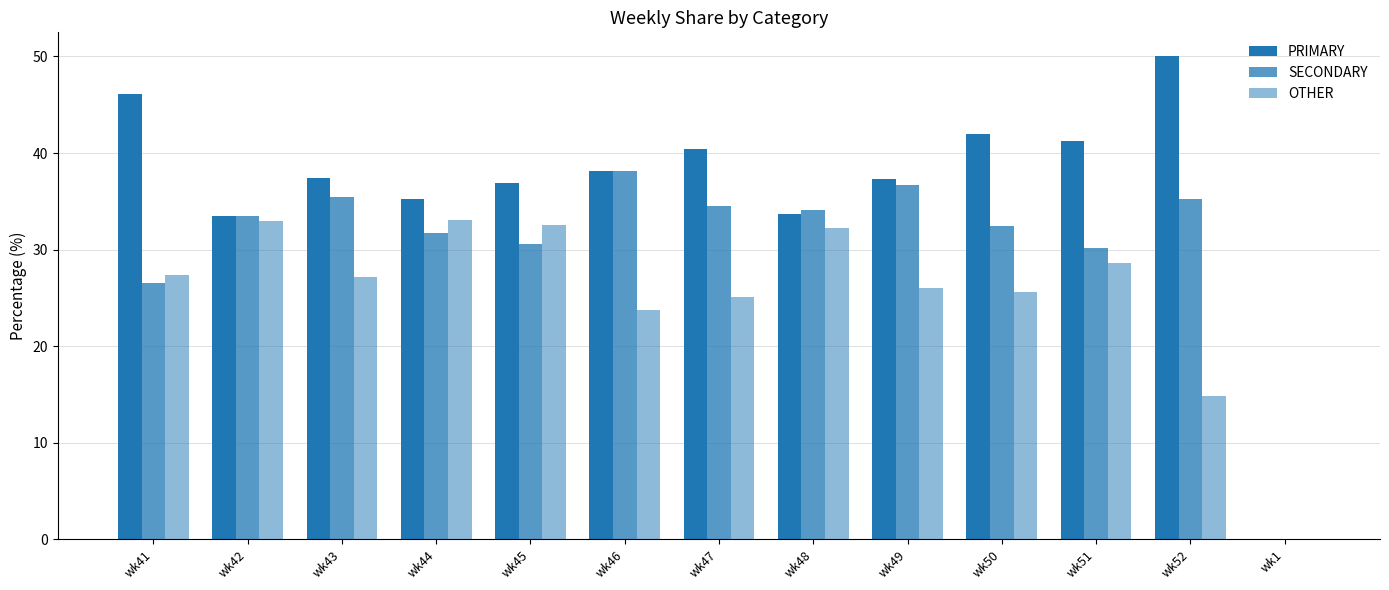

How many data points in OTHER are above 27?

7